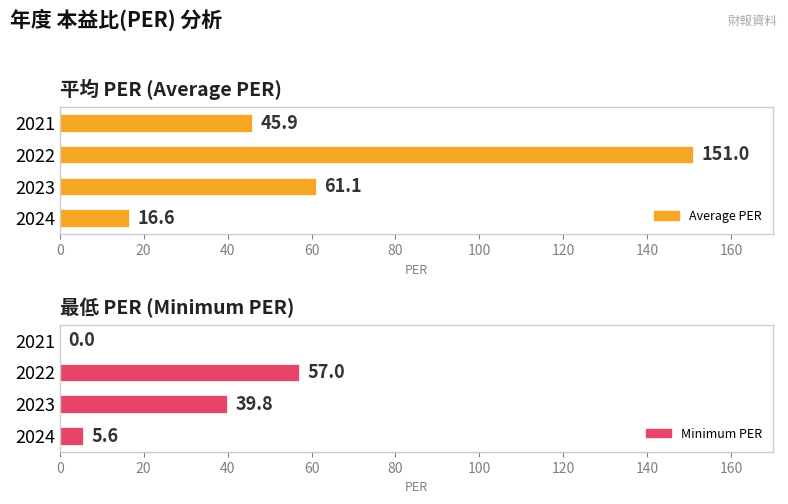

What is the difference between the second highest and minimum values in the Minimum PER series?

39.8